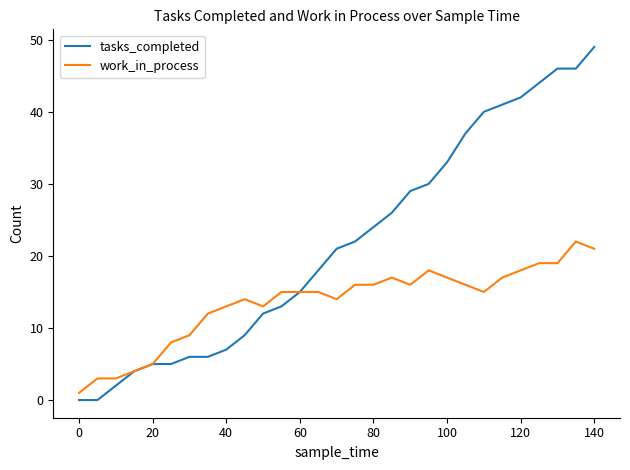

Which series has the widest spread of values?

tasks_completed